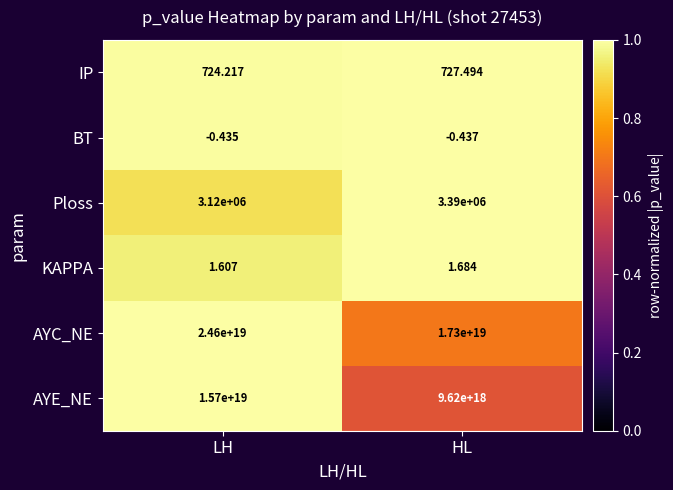

Which series has the largest total across all categories?

AYC_NE